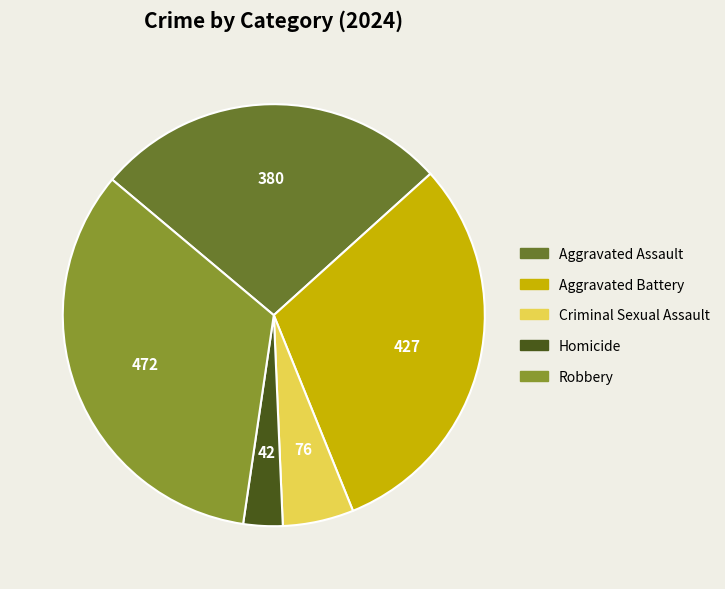

Rank the categories by value from highest to lowest.

Robbery, Aggravated Battery, Aggravated Assault, Criminal Sexual Assault, Homicide